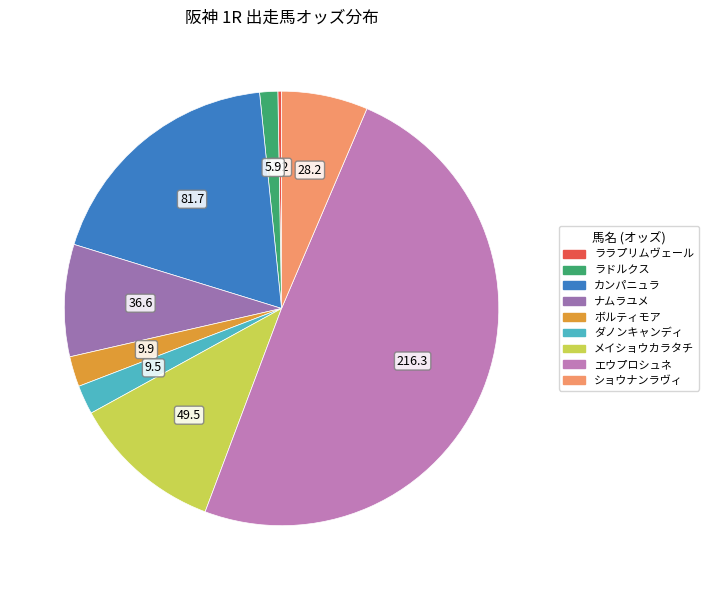

How many slices are in this pie chart?

9